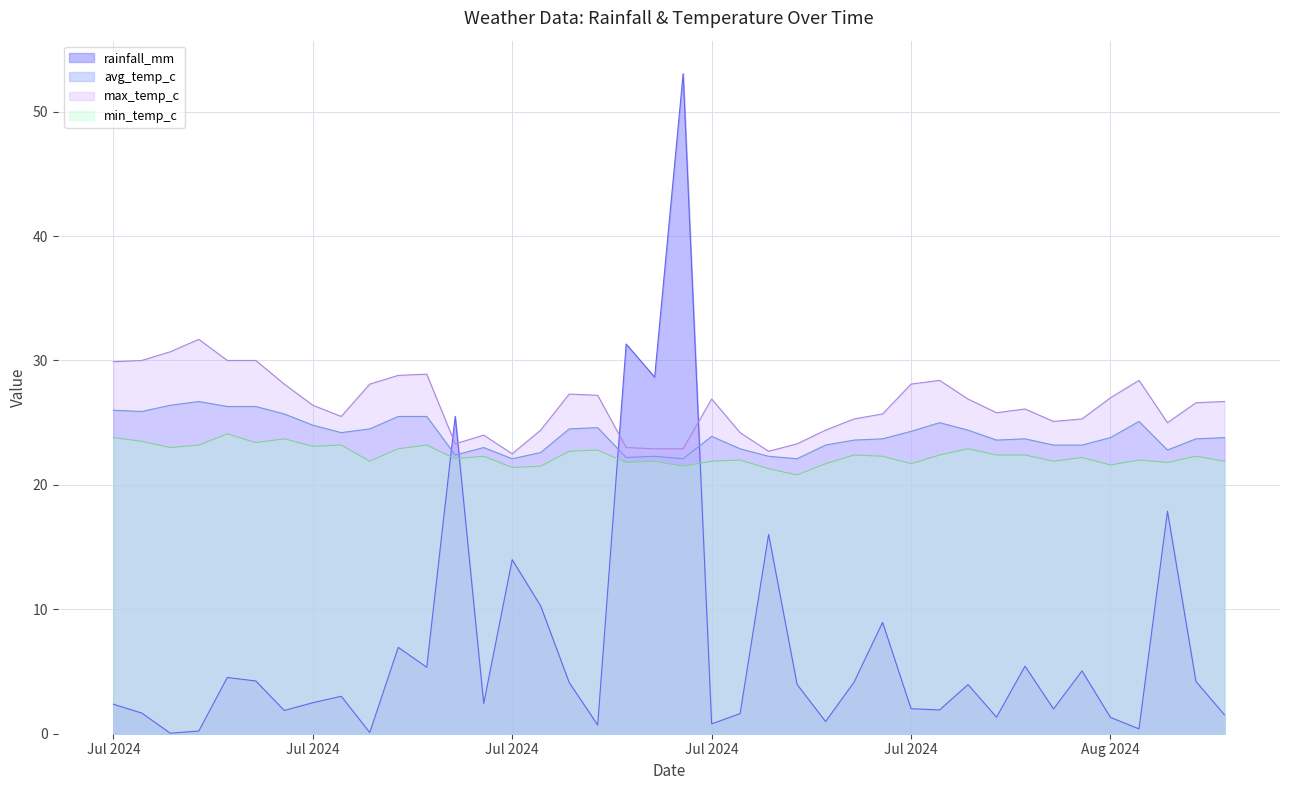

In max_temp_c, how many points are higher than both neighbors (excluding endpoints)?

8